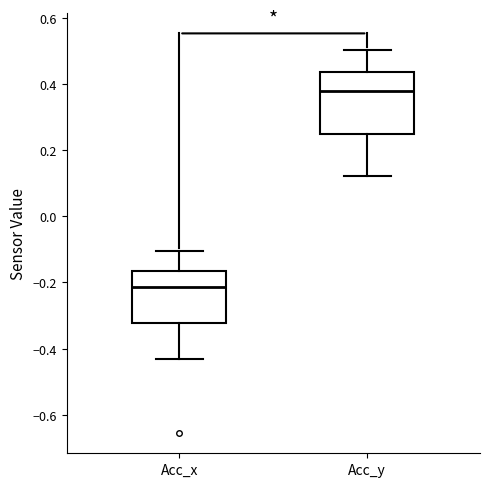

Reading left to right, read every box against the y-axis: the position of its median line, the range the box covers, and the ends of its whiskers. The values are not printed on the chart, so give them approximately, as read against the axis.

Acc_x: median -0.22, box -0.32 to -0.16, whiskers -0.44 to -0.10
Acc_y: median 0.38, box 0.24 to 0.44, whiskers 0.12 to 0.50